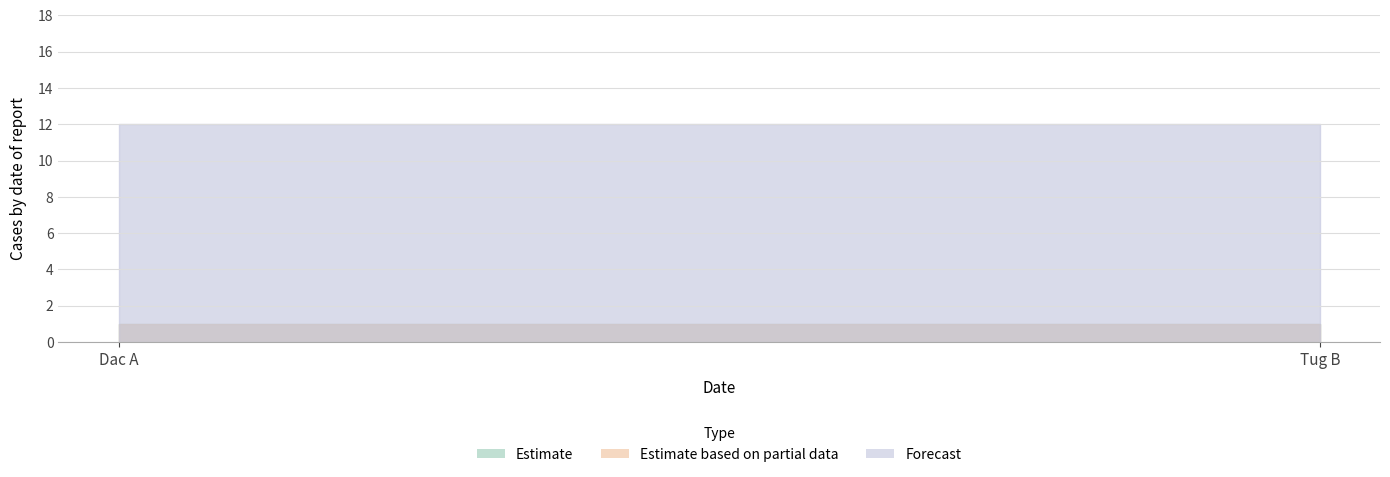

Does the chart have visible grid lines?

Yes